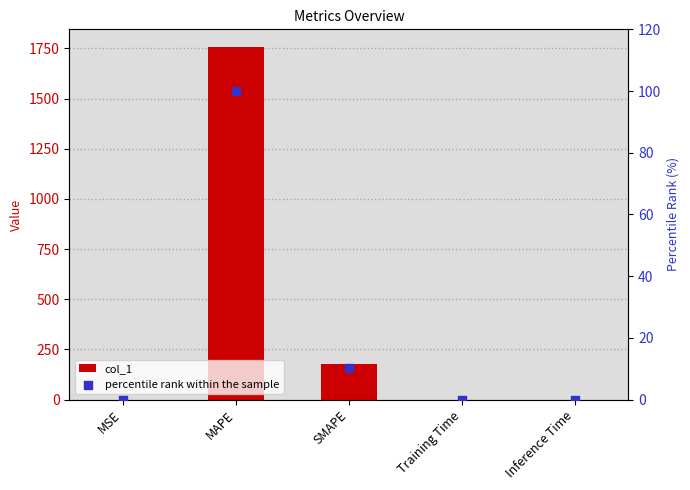

Which series contains the highest Y value?

col_1